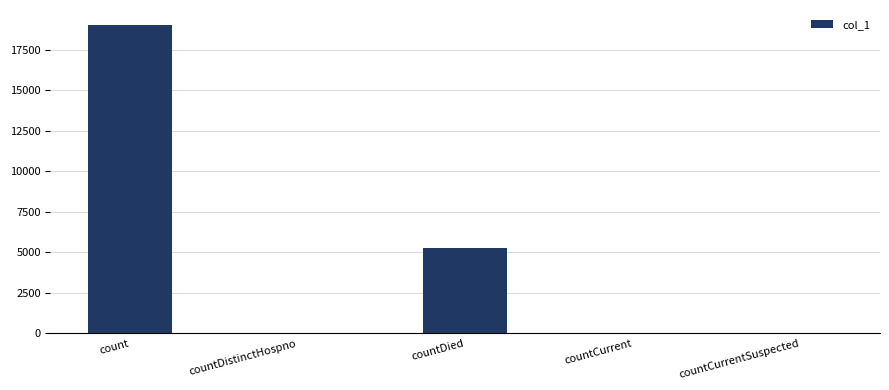

Which category has the highest value across all series?

count